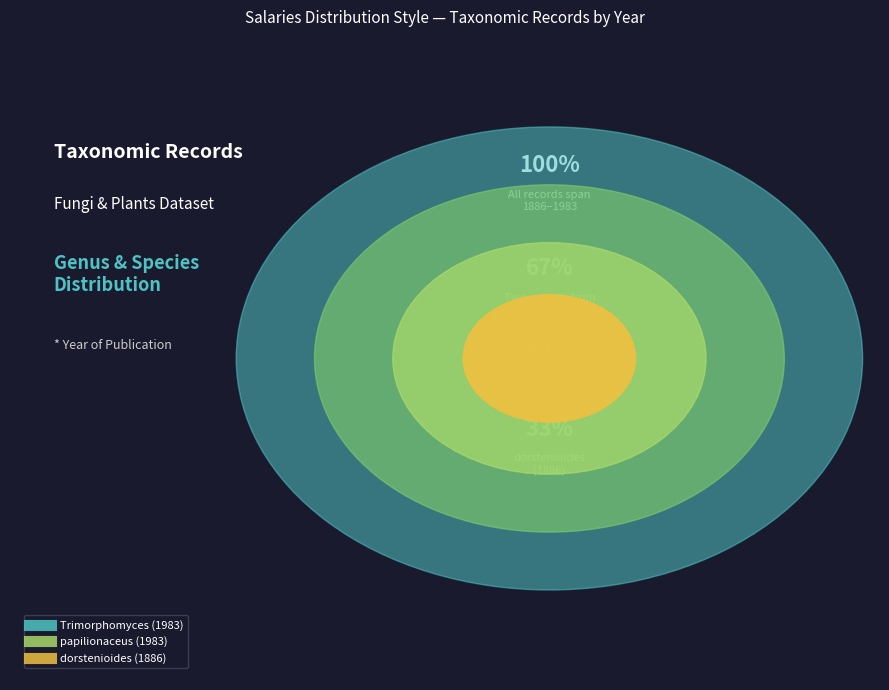

Count the number of slices in the pie.

3